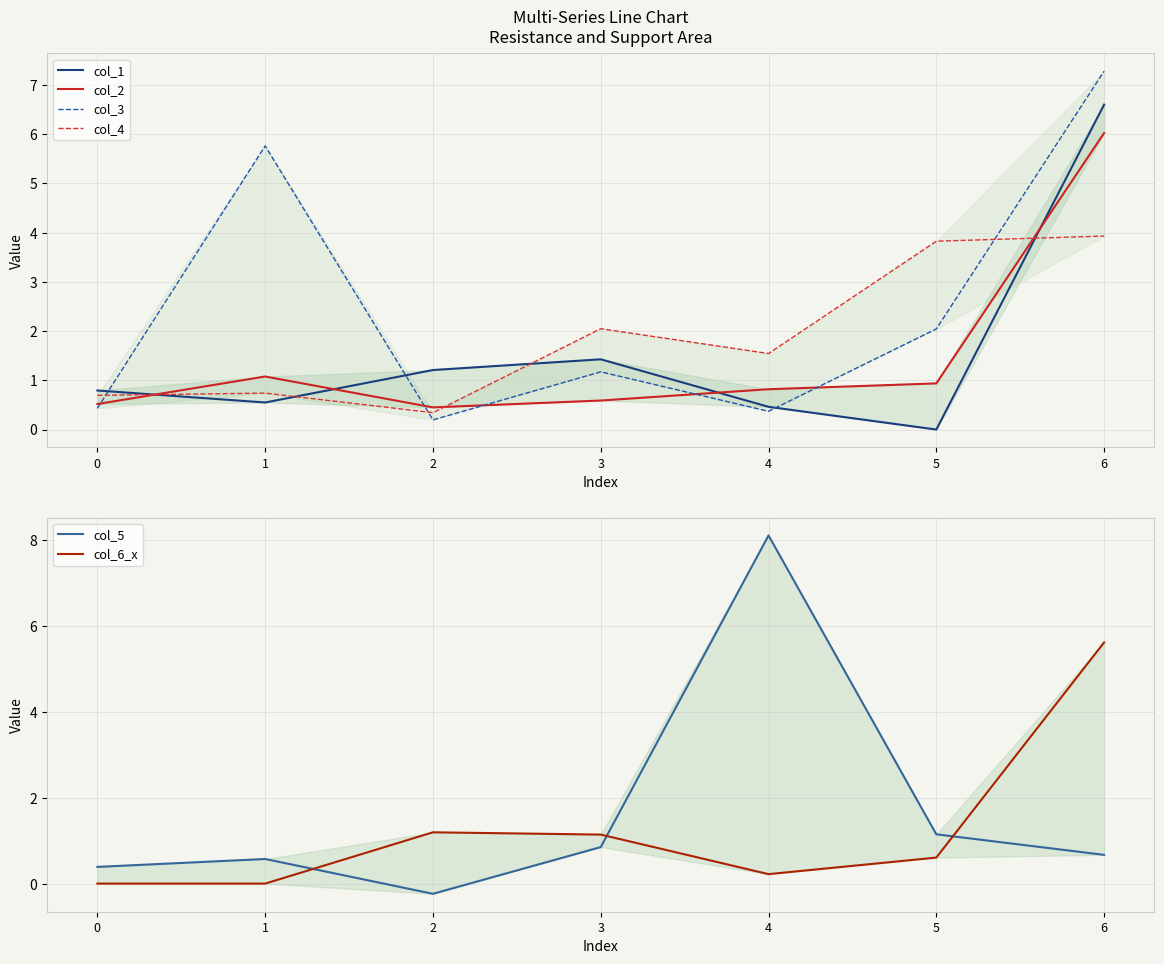

How many categories are shown in the chart?

7